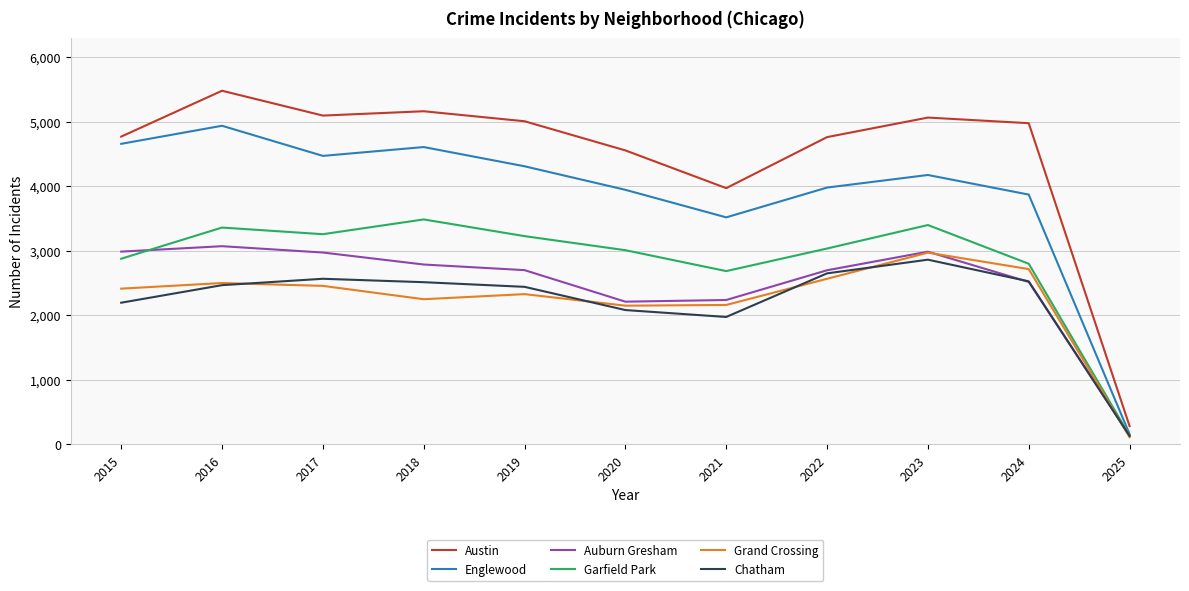

True or false: Garfield Park and Austin intersect in this chart.

False